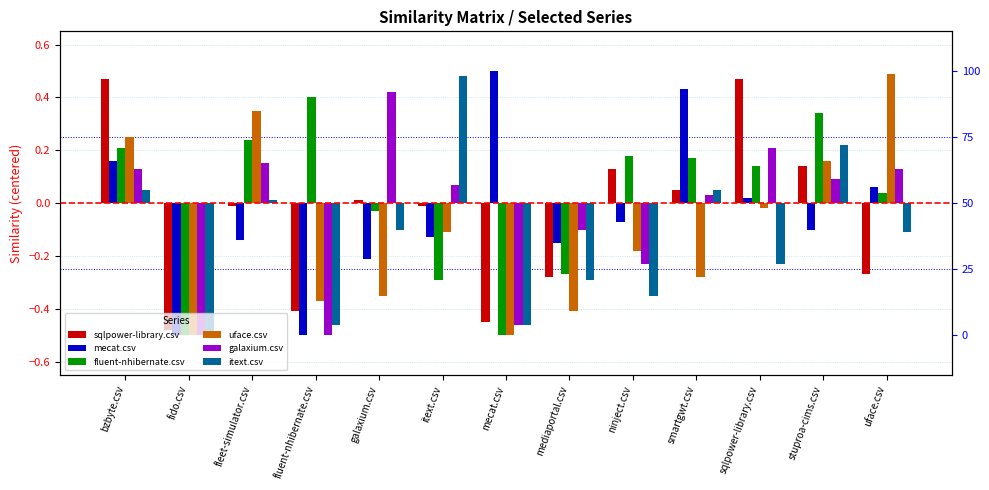

Reading left to right, what are all the values shown in this chart?

sqlpower-library.csv: 0.5	-0.5	-0.0	-0.4	0.0	-0.0	-0.5	-0.3	0.1	0.1	0.5	0.1	-0.3
mecat.csv: 0.2	-0.5	-0.1	-0.5	-0.2	-0.1	0.5	-0.2	-0.1	0.4	0.0	-0.1	0.1
fluent-nhibernate.csv: 0.2	-0.5	0.2	0.4	-0.0	-0.3	-0.5	-0.3	0.2	0.2	0.1	0.3	0.0
uface.csv: 0.2	-0.5	0.3	-0.4	-0.3	-0.1	-0.5	-0.4	-0.2	-0.3	-0.0	0.2	0.5
galaxium.csv: 0.1	-0.5	0.2	-0.5	0.4	0.1	-0.5	-0.1	-0.2	0.0	0.2	0.1	0.1
itext.csv: 0.1	-0.5	0.0	-0.5	-0.1	0.5	-0.5	-0.3	-0.3	0.1	-0.2	0.2	-0.1